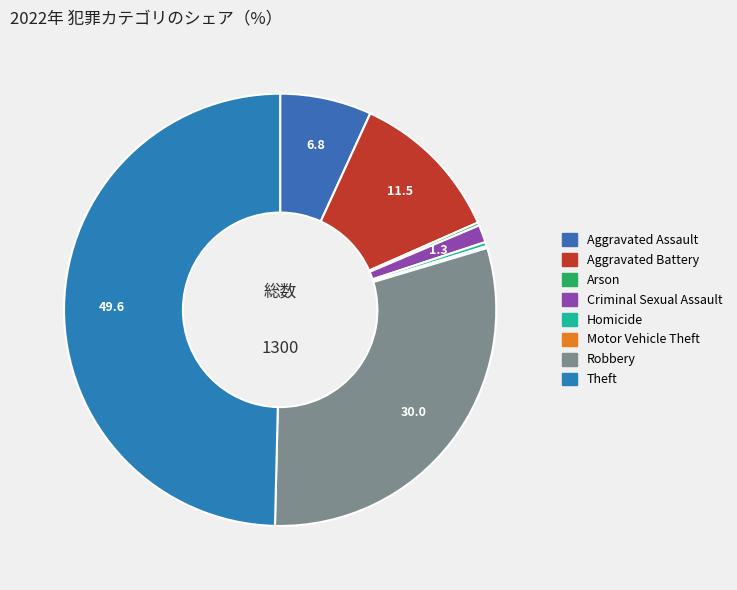

To the nearest percent, what portion does Theft represent?

50%